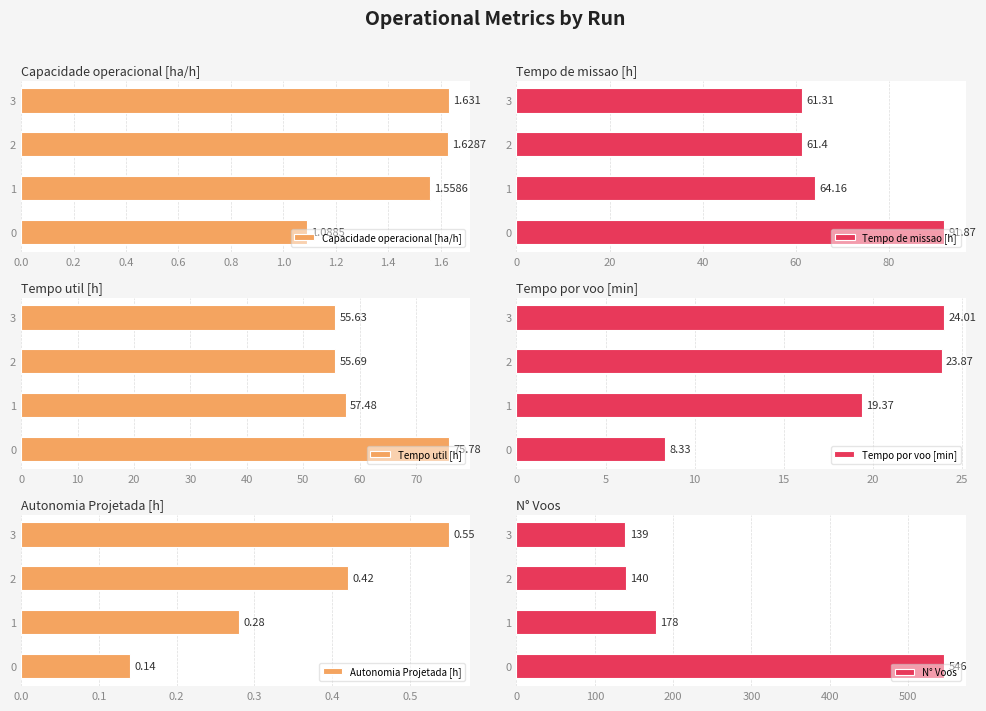

How many data points does each series have?

4